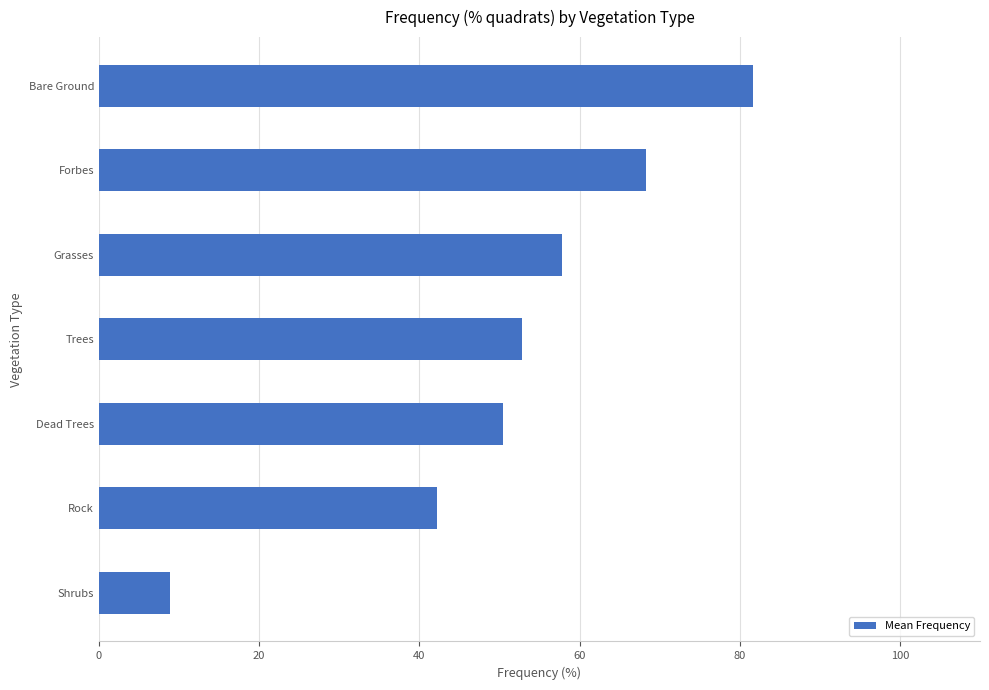

At which category does the chart reach its peak across all series?

Bare Ground